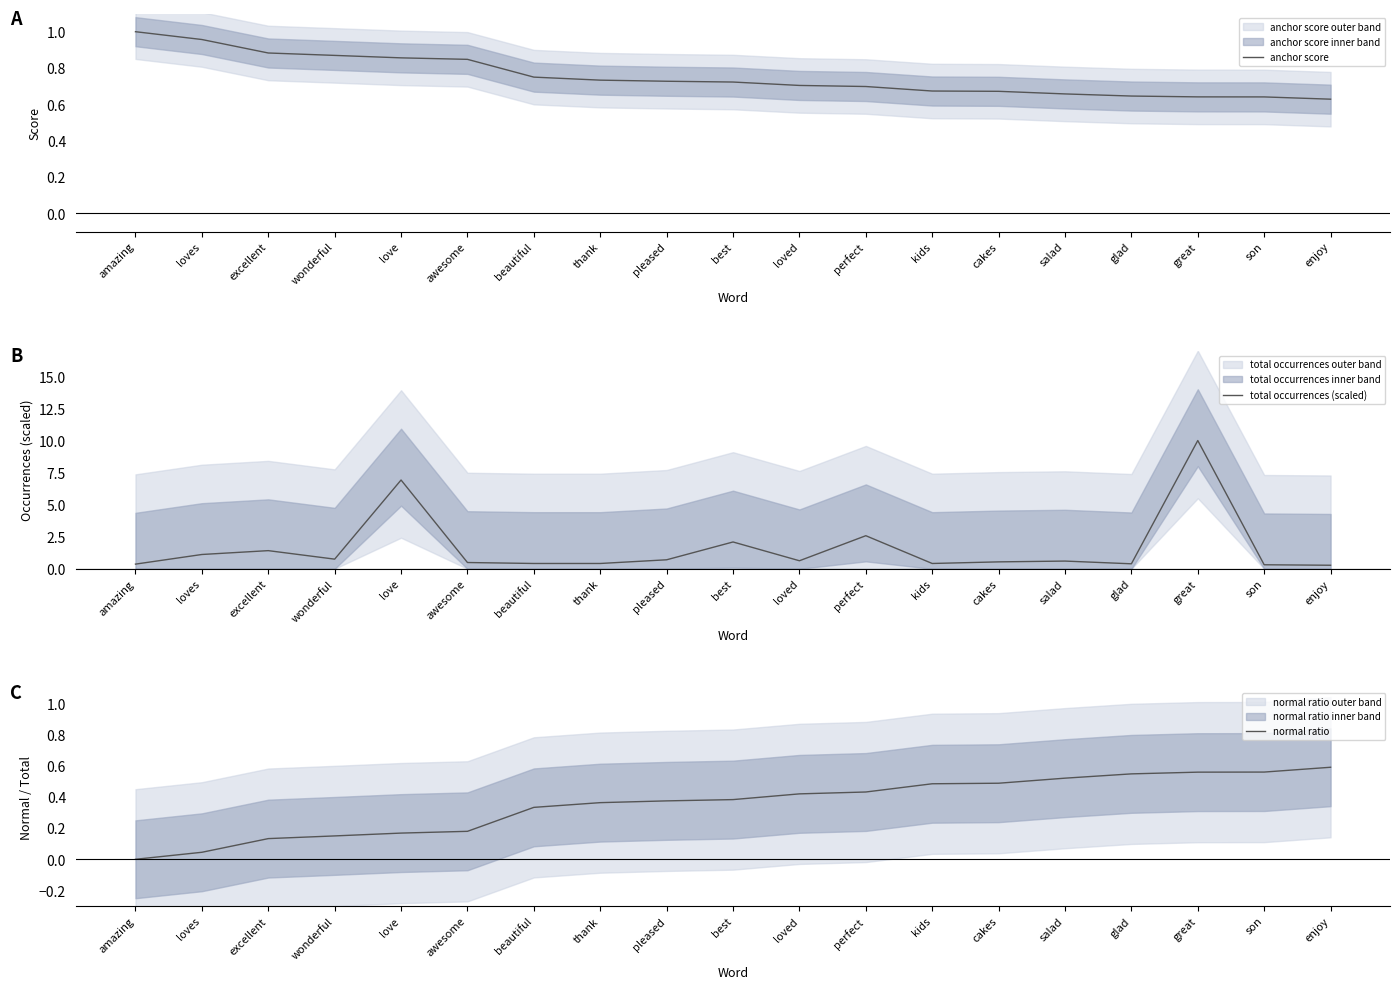

What is the difference between the anchor score values at cakes and pleased?

0.1